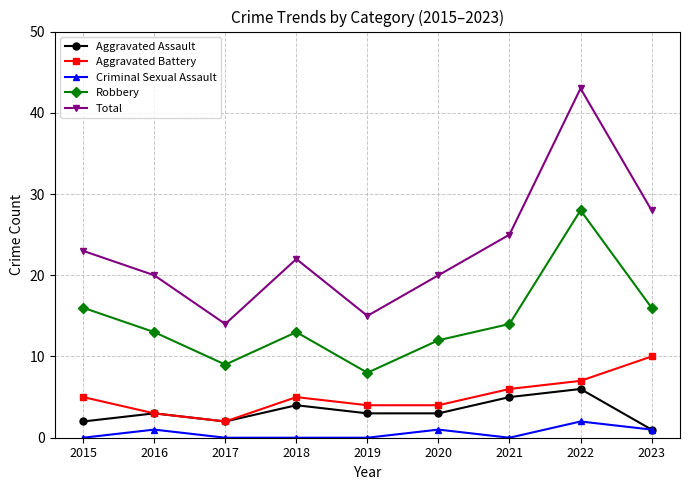

The value of Aggravated Battery at 2018 is 5. True or false?

True